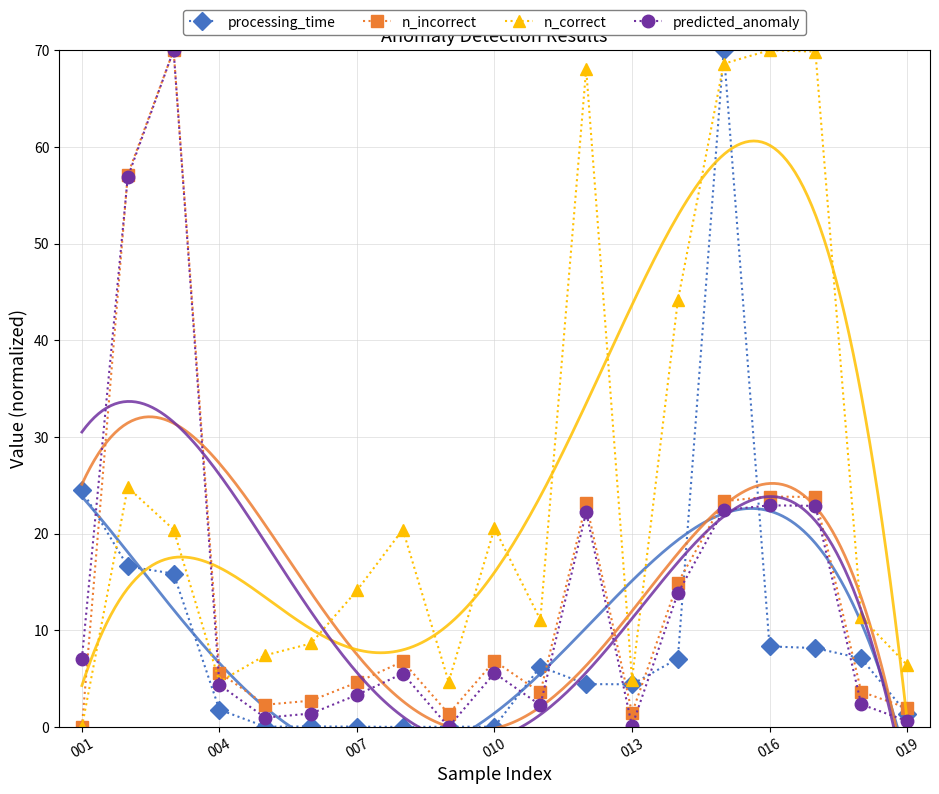

What are all the series names shown in the legend?

processing_time, n_incorrect, n_correct, predicted_anomaly